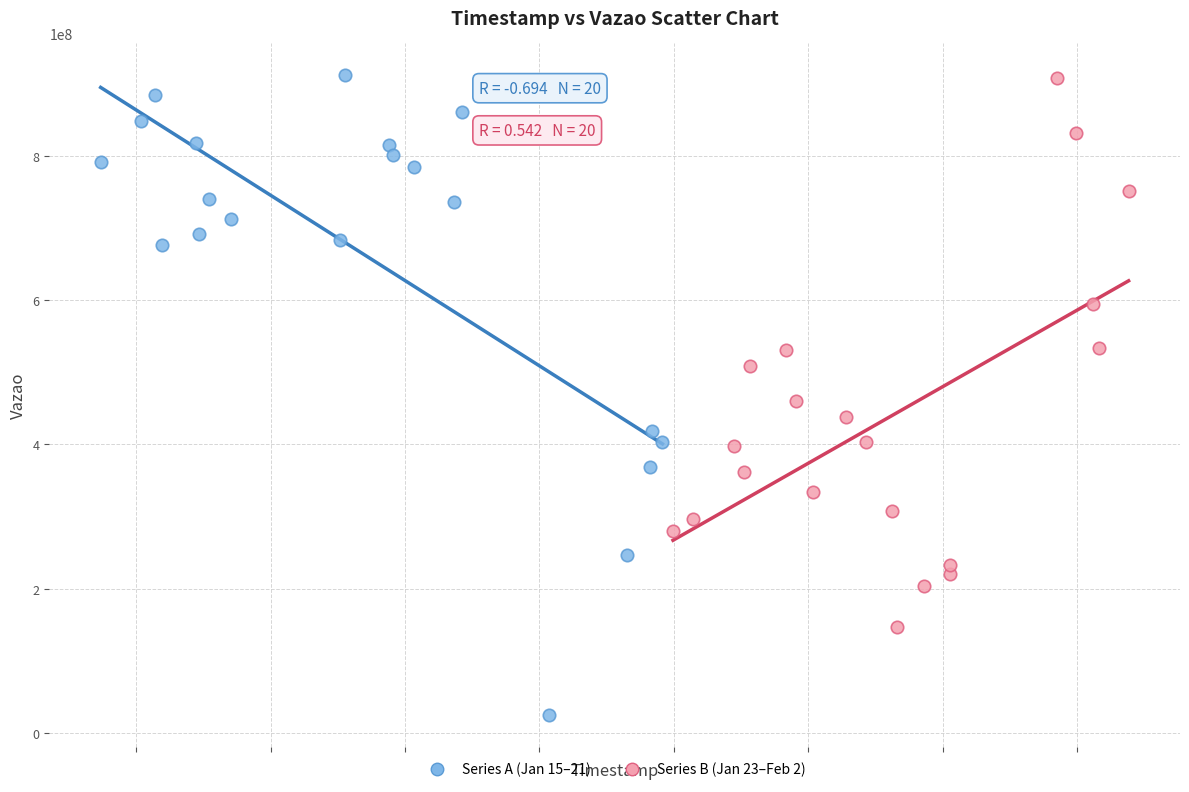

Which series has the largest Y range (max minus min)?

Series A (Jan 15–21)